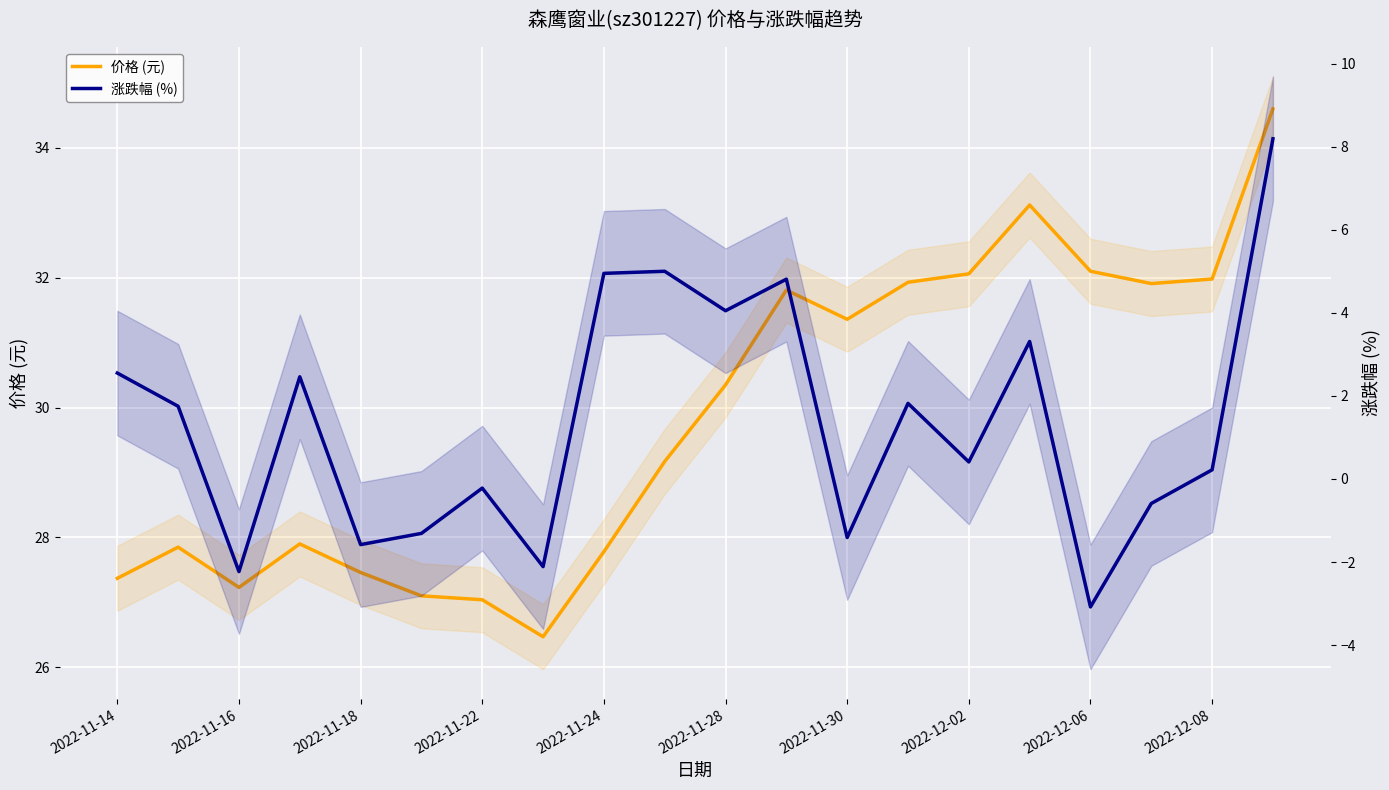

Where does the 涨跌幅 (%) series first go above 1?

2022-11-14